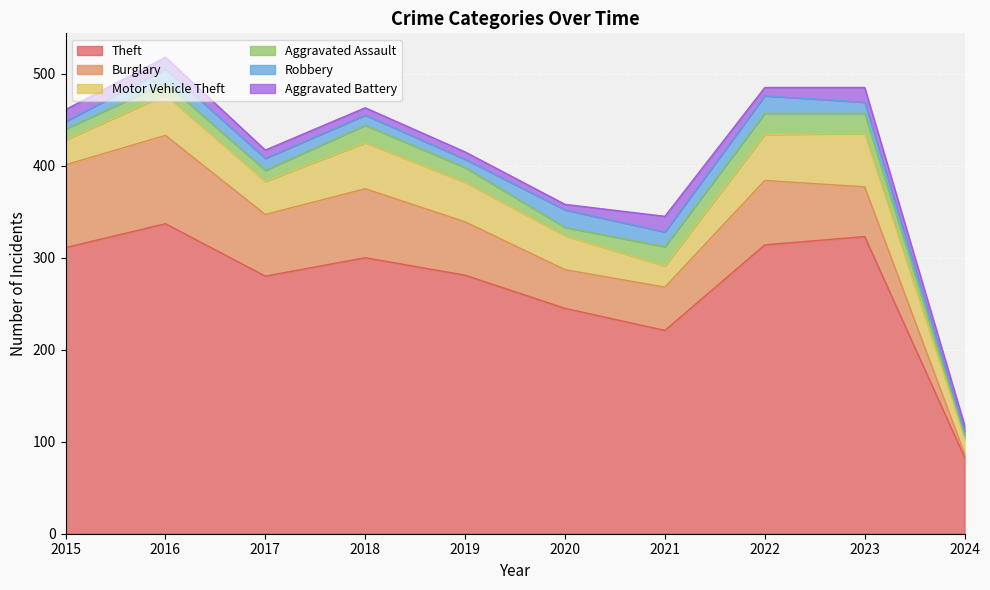

Between which two adjacent categories do Robbery and Aggravated Assault first intersect?

2015 and 2016